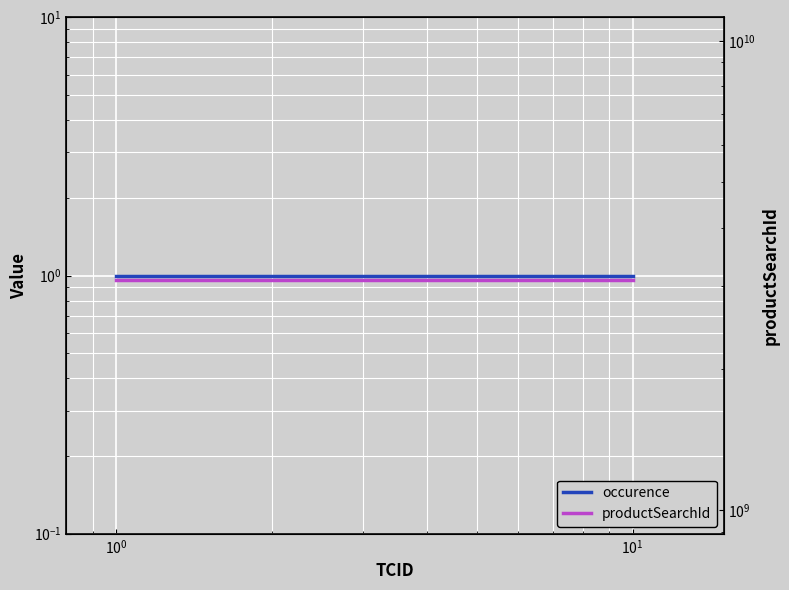

At $\mathdefault{10^{1}}$, list the series in order from largest to smallest.

productSearchId, occurence